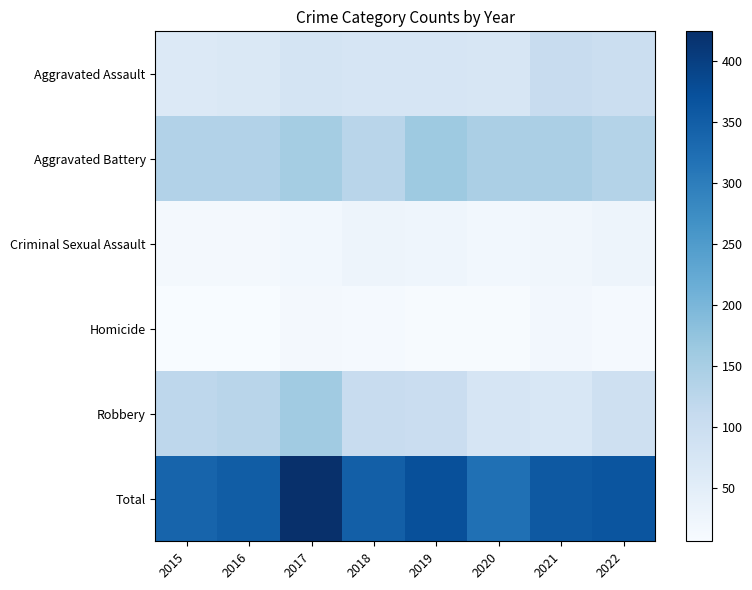

Count the number of data series in this chart.

6